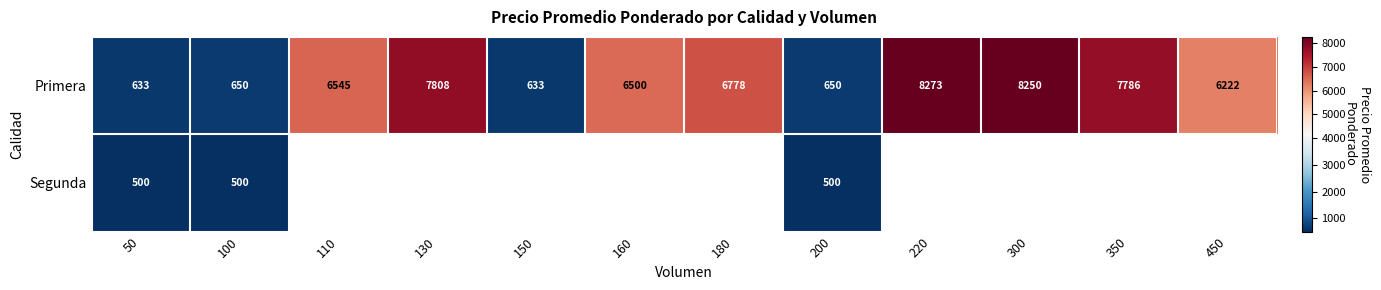

The Primera series shows 6778 at 180. True or false?

True